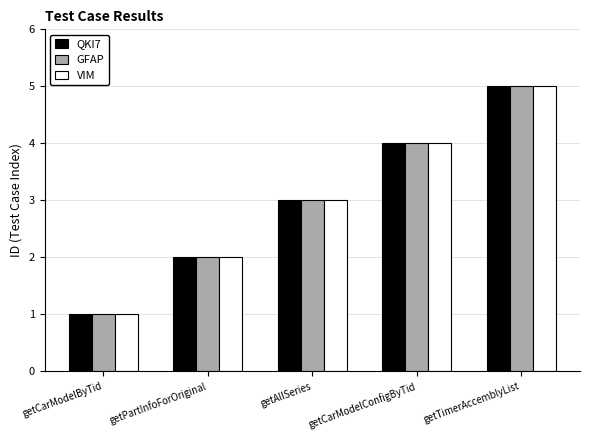

What is the sum of the QKI7 values at getCarModelByTid and getCarModelConfigByTid?

5